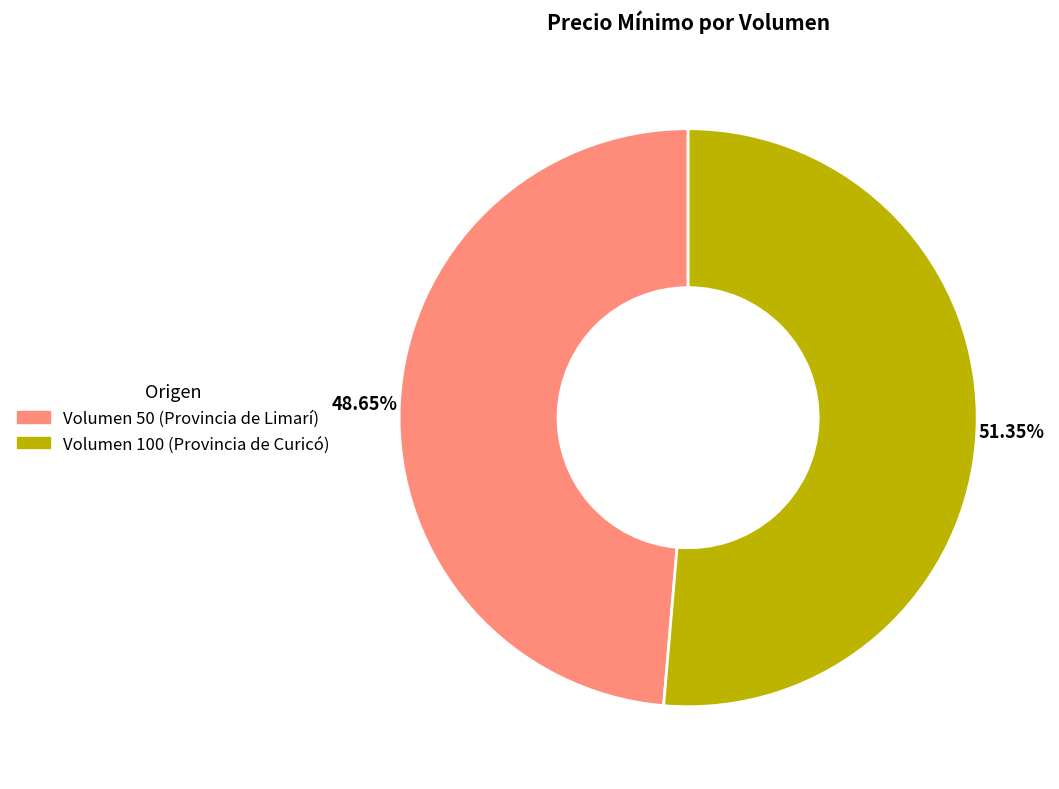

Does Volumen 100 (Provincia de Curicó) account for over 50% of the chart?

Yes